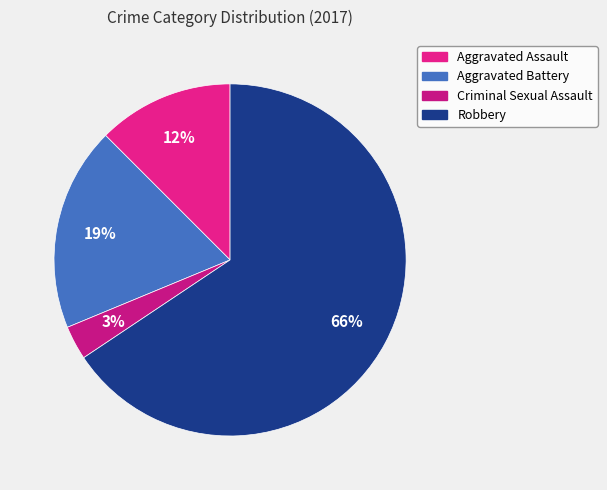

Rank the categories by value from highest to lowest.

Robbery, Aggravated Battery, Aggravated Assault, Criminal Sexual Assault